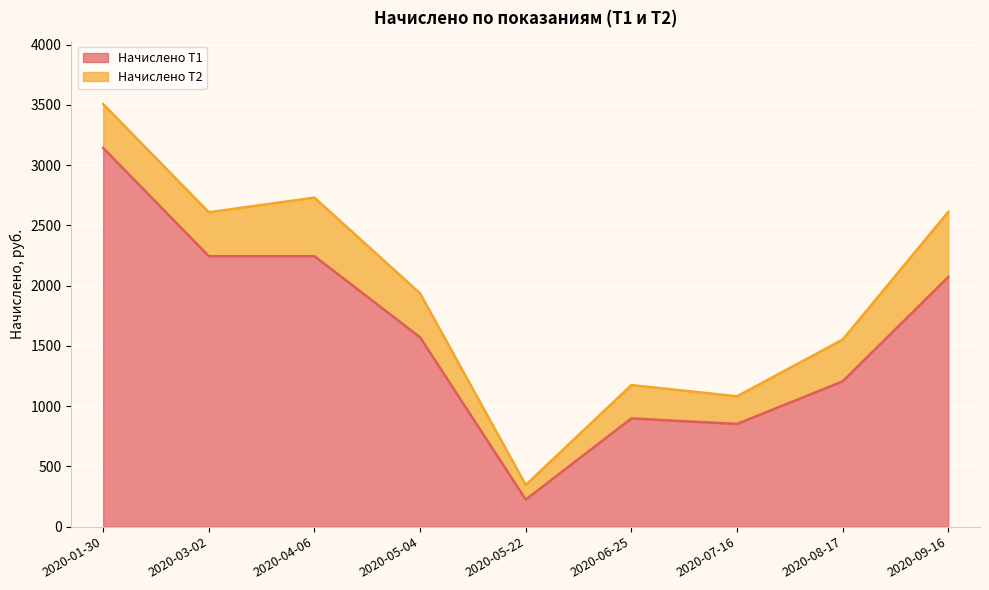

How many categories are shown in the chart?

9